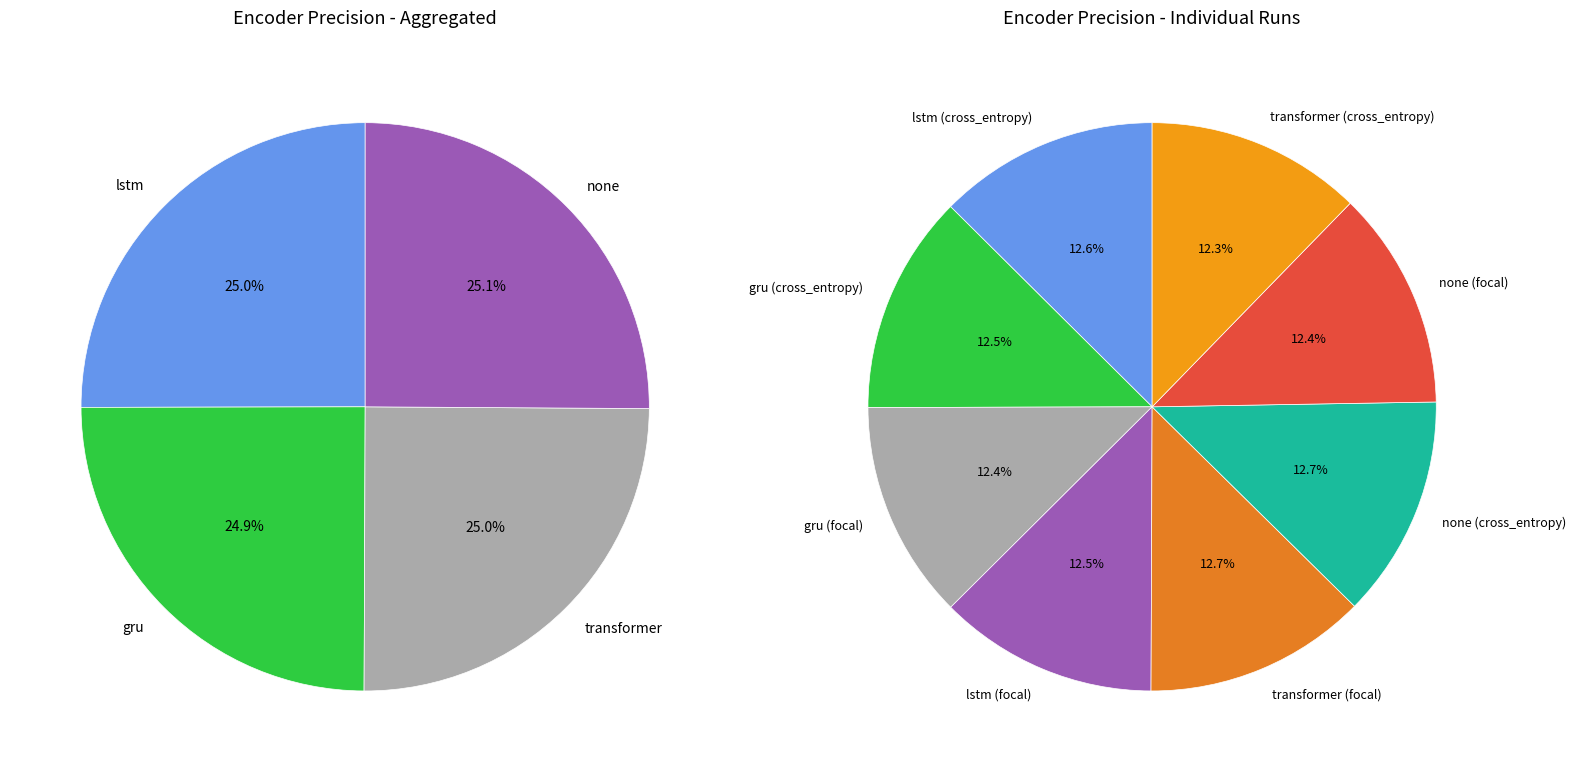

Does gru represent more than half of the total?

No